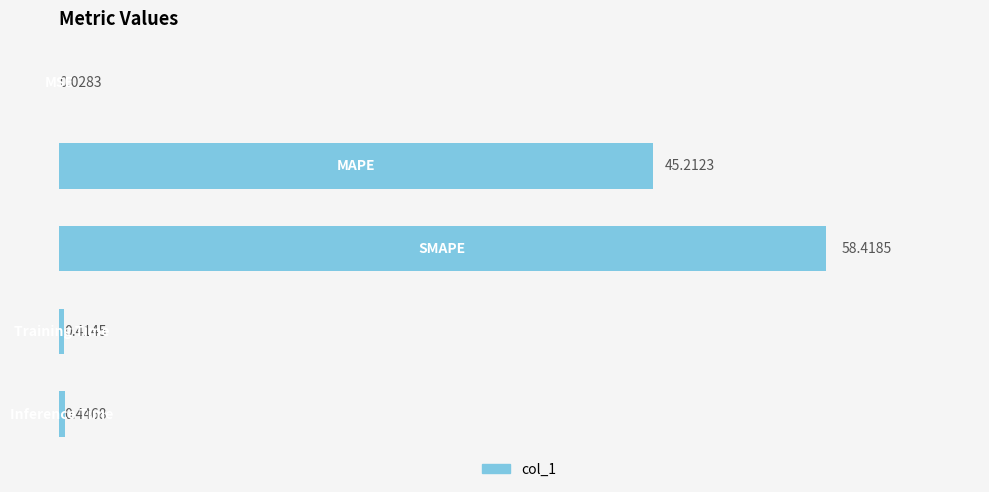

How many distinct data groups are displayed?

1